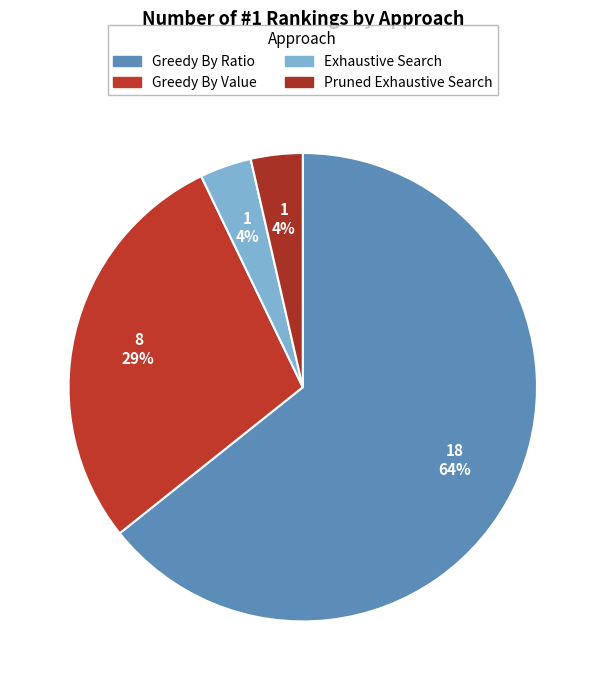

What percentage is the Pruned Exhaustive Search slice, to the nearest percent?

4%